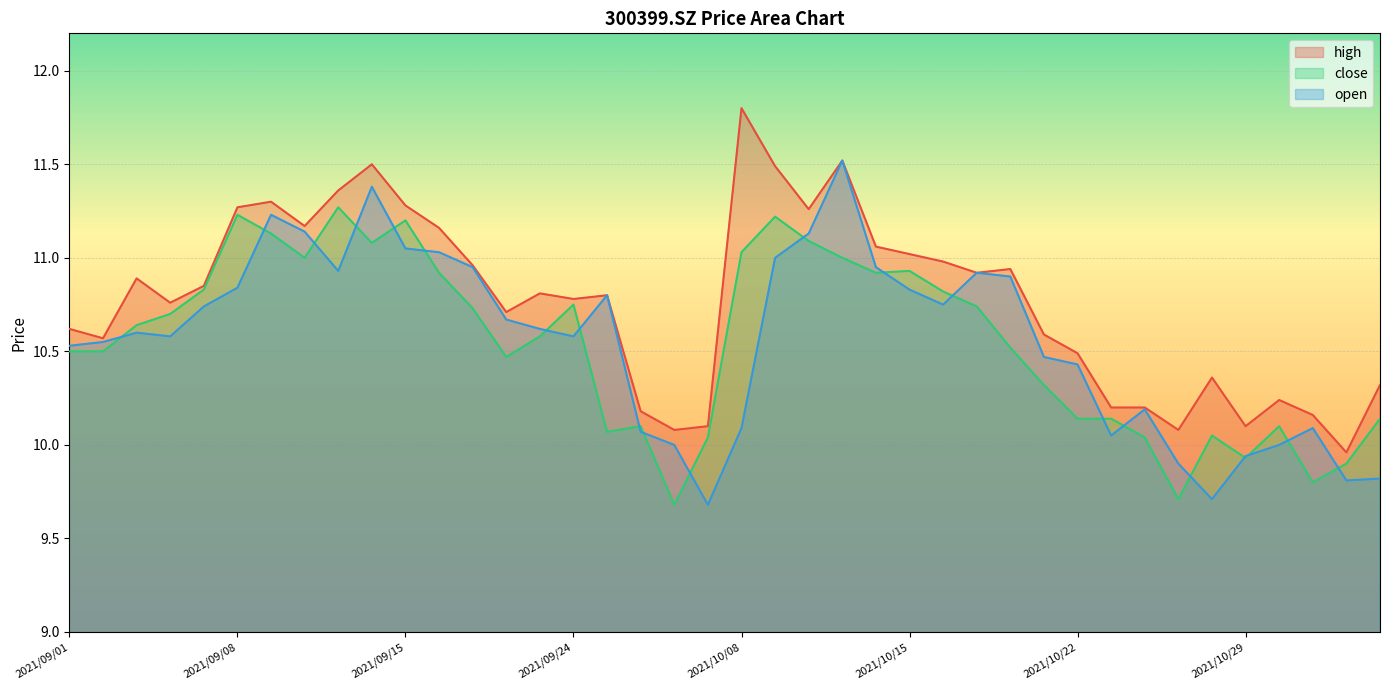

What is the label of the 29th point from the left?

2021/10/20